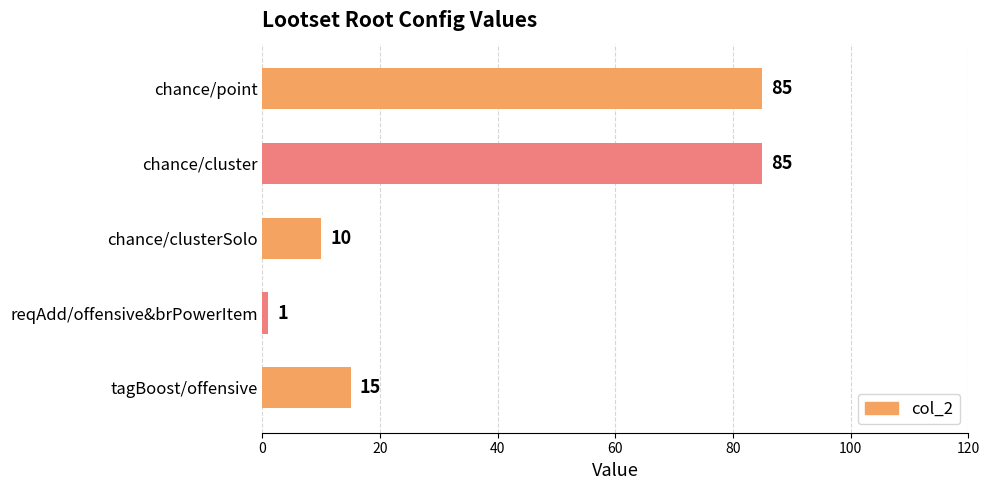

At which label is the value closest to 43?

tagBoost/offensive